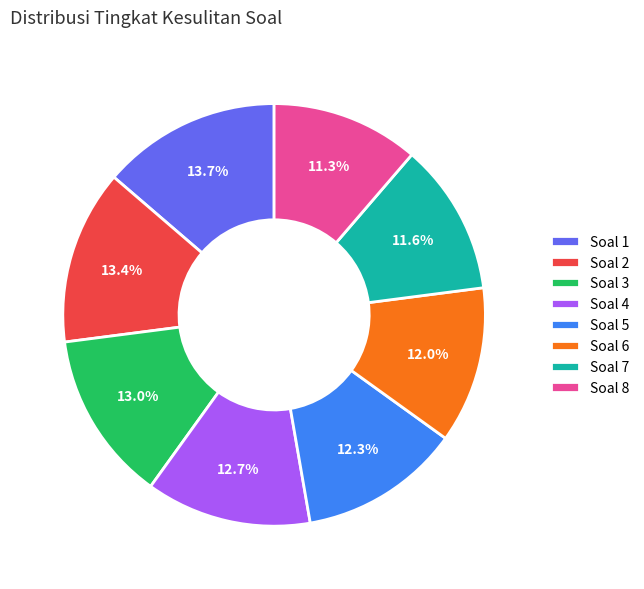

What is the ratio of the value at Soal 4 to the value at Soal 3?

1.0